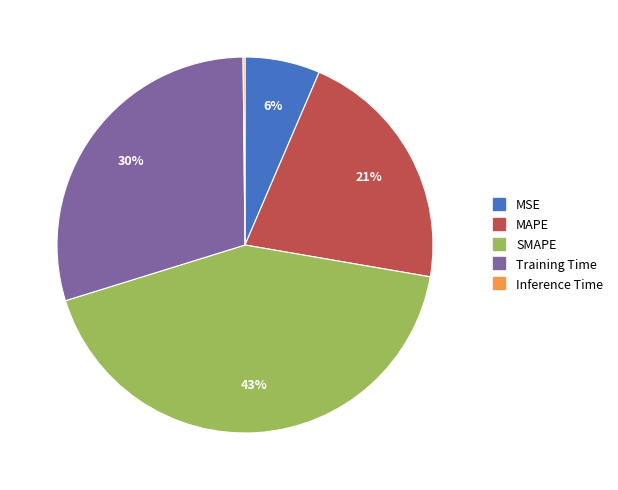

To the nearest percent, what is the combined percentage of SMAPE and MAPE?

64%